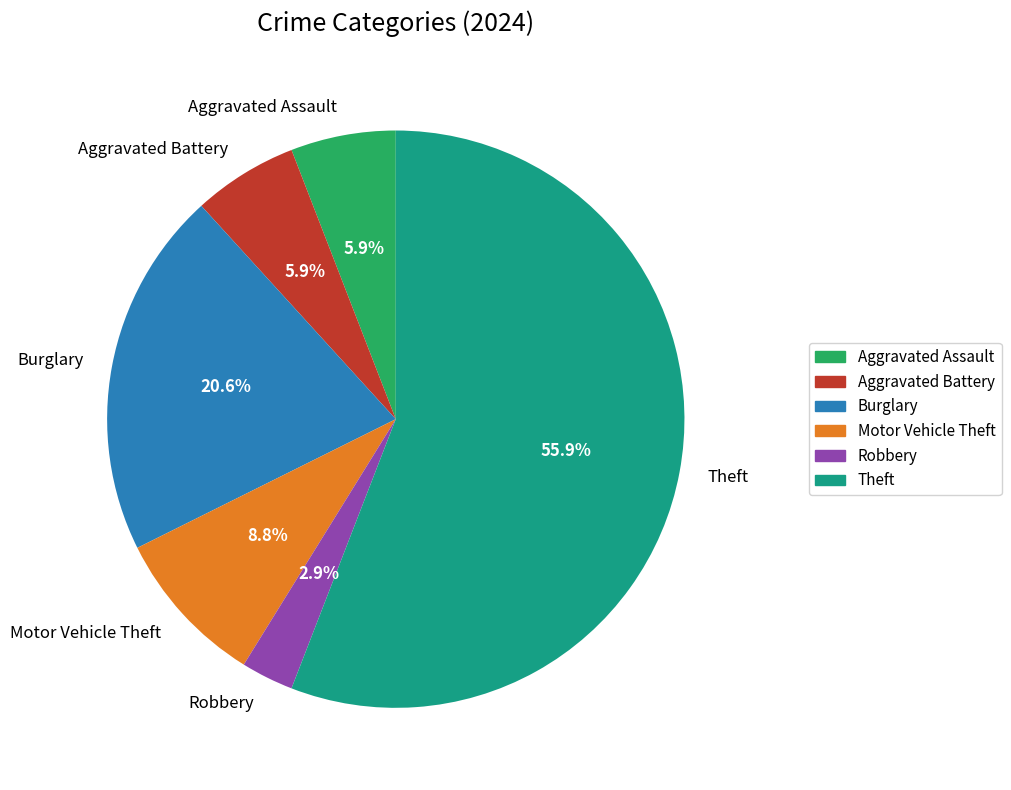

Which slice is the largest?

Theft